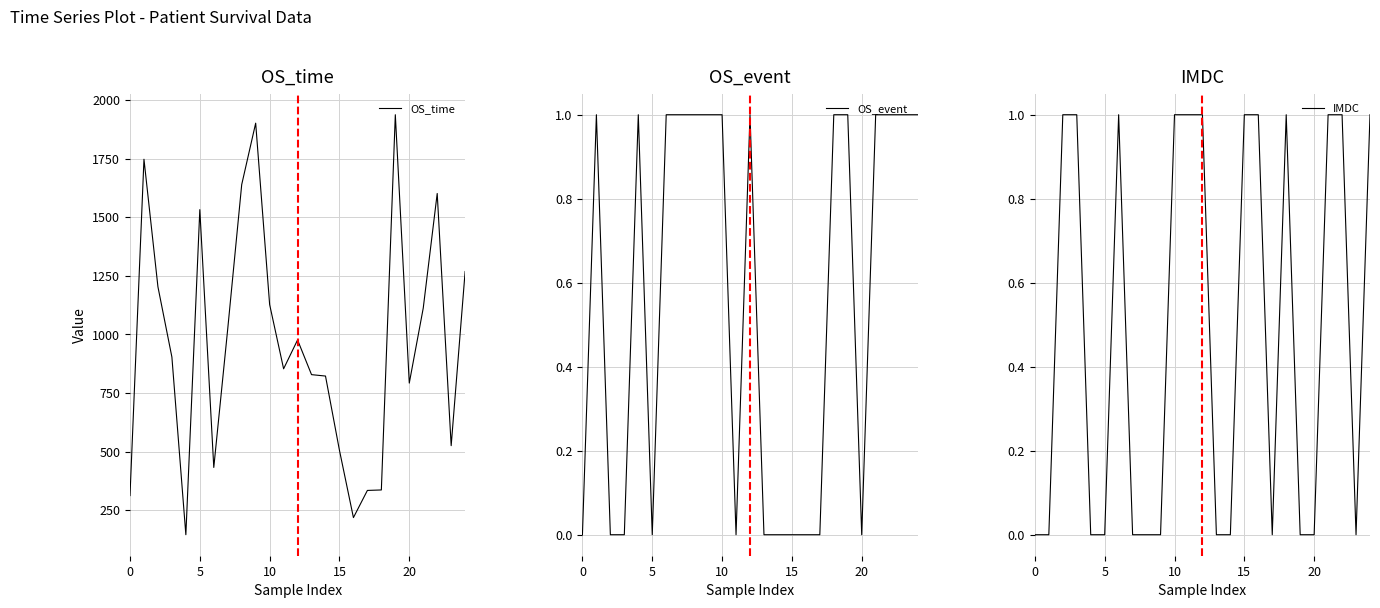

What is the spread (max minus min) of values at 18?

335